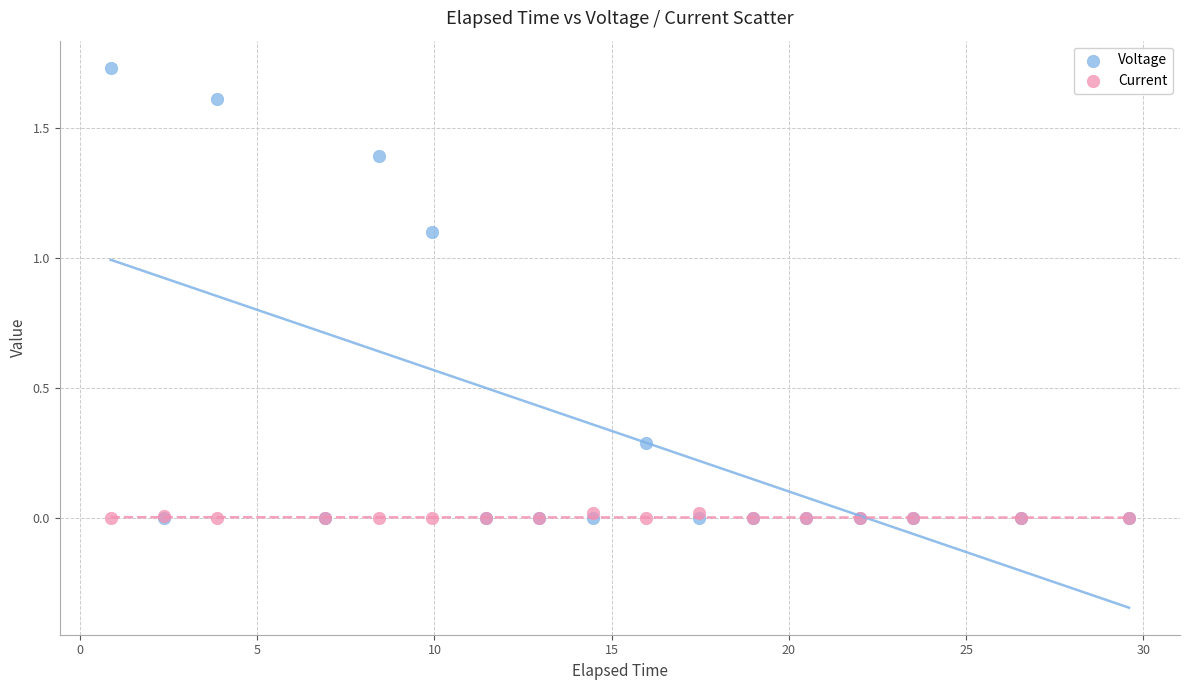

What are all the series names shown in the legend?

Voltage, Current